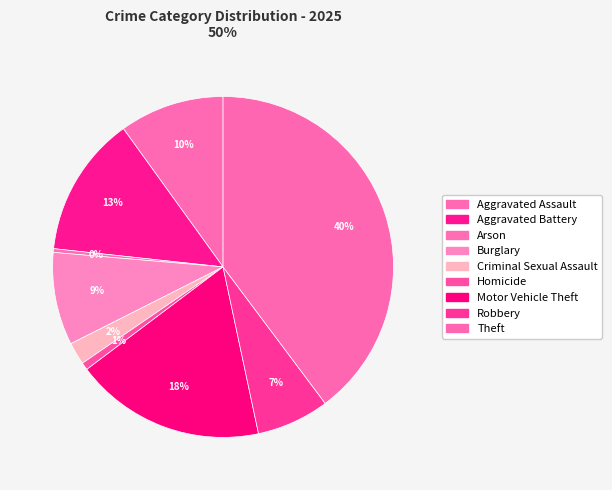

How many slices are in this pie chart?

9